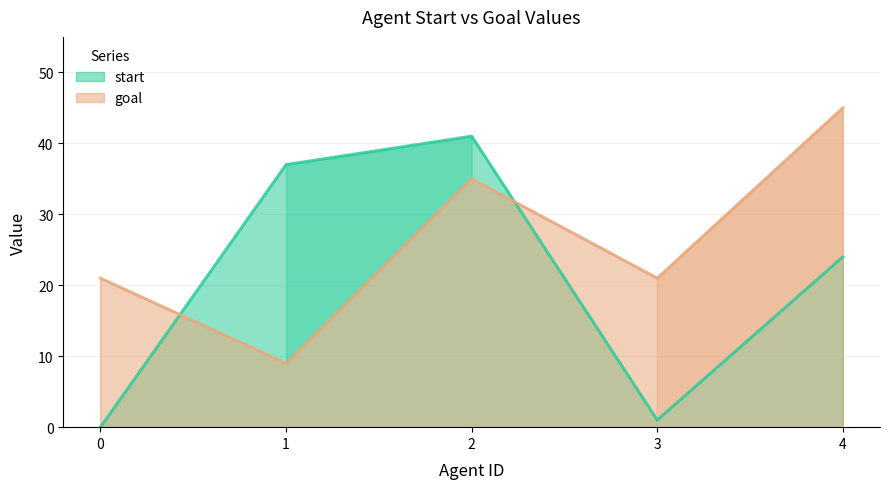

At 0, list the series in order from smallest to largest.

start, goal